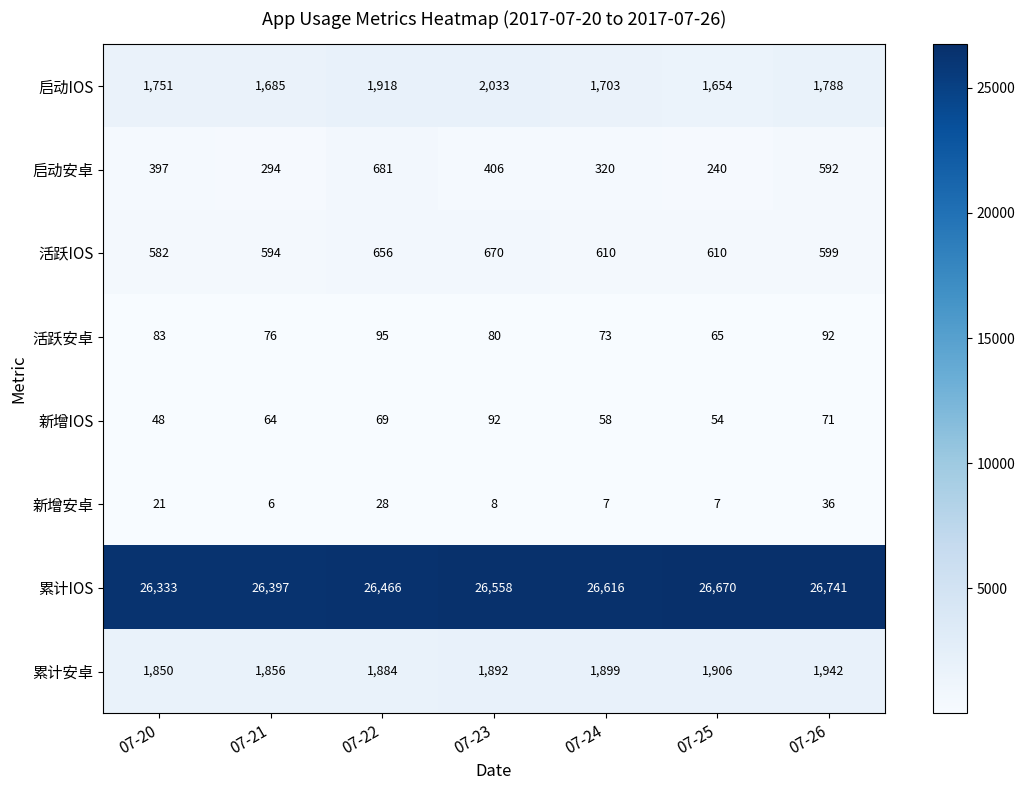

List the series in order of their peak value, lowest first.

新增安卓, 新增IOS, 活跃安卓, 活跃IOS, 启动安卓, 累计安卓, 启动IOS, 累计IOS